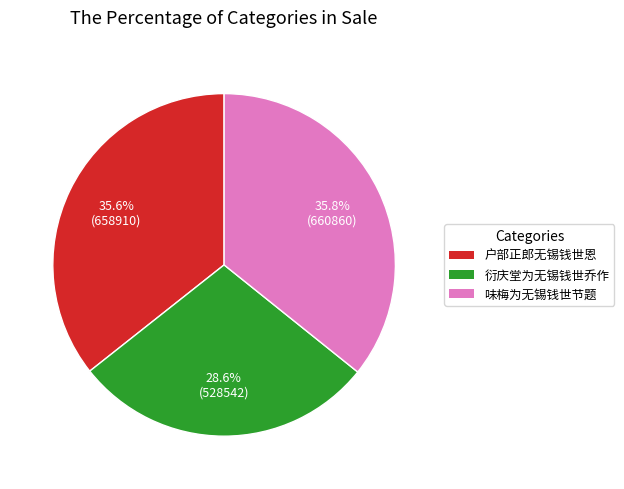

How many segments does this pie chart have?

3